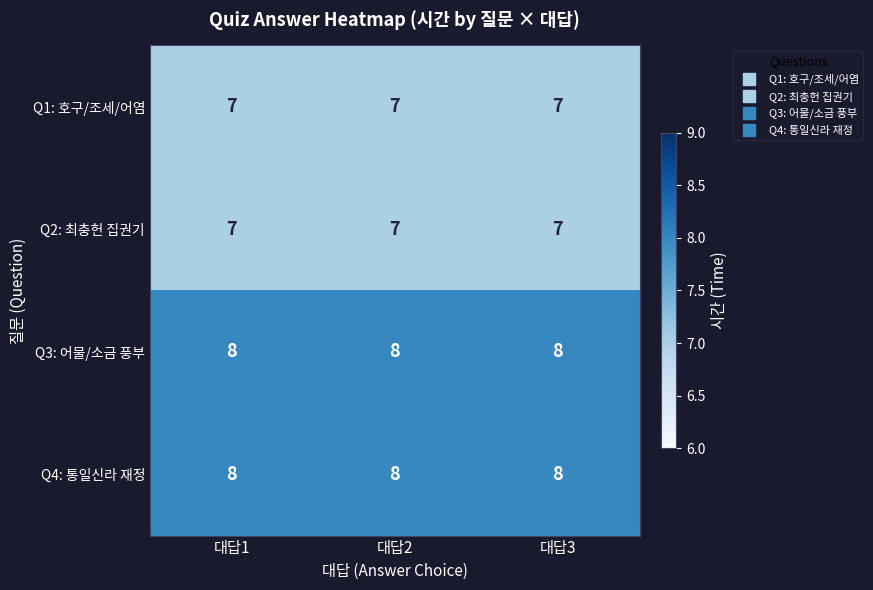

At how many categories does at least one series exceed 7?

3